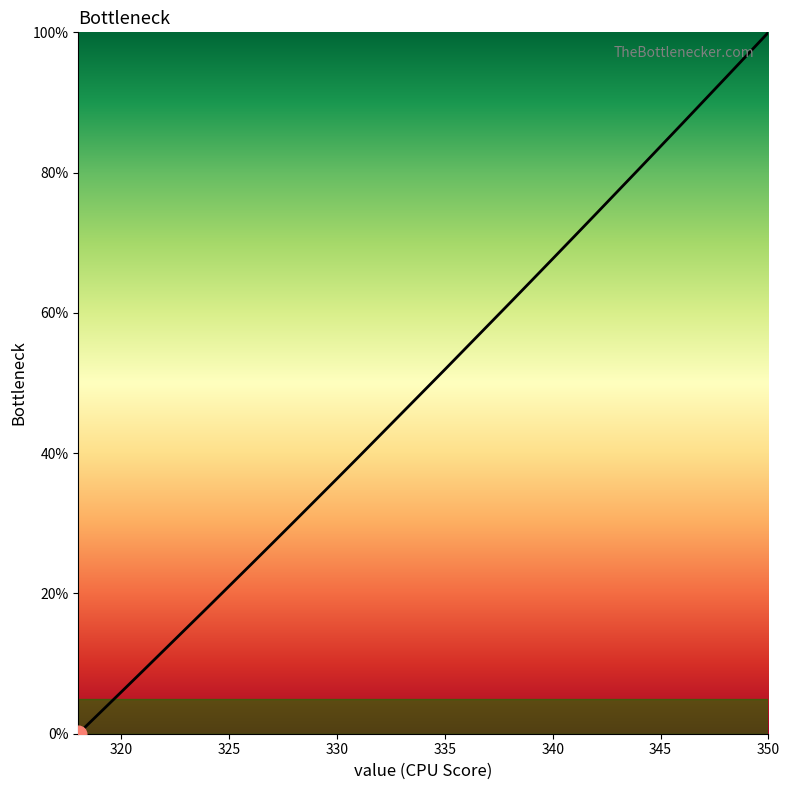

True or false: there are more than 1 points higher than both neighbors.

False